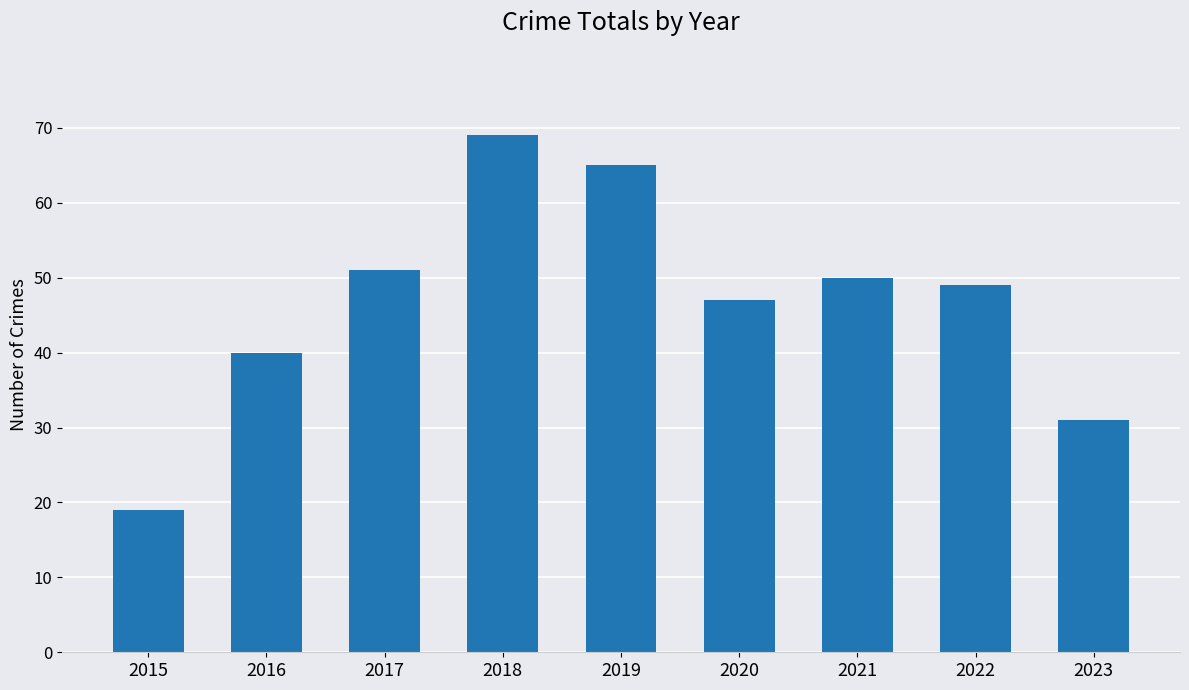

Is it true that the value at 2022 is 49?

True